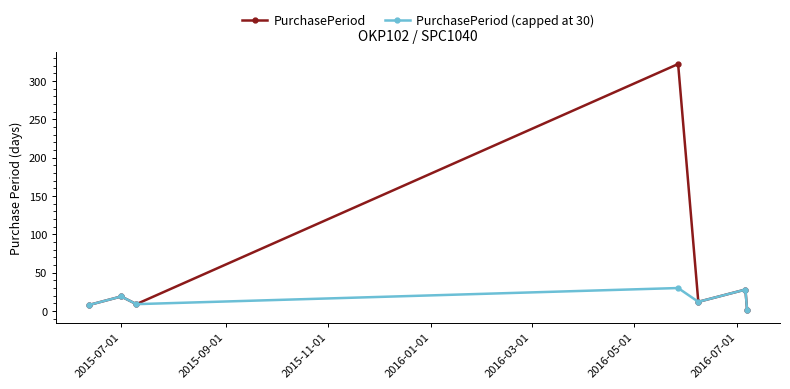

Which series has the widest spread of values?

PurchasePeriod